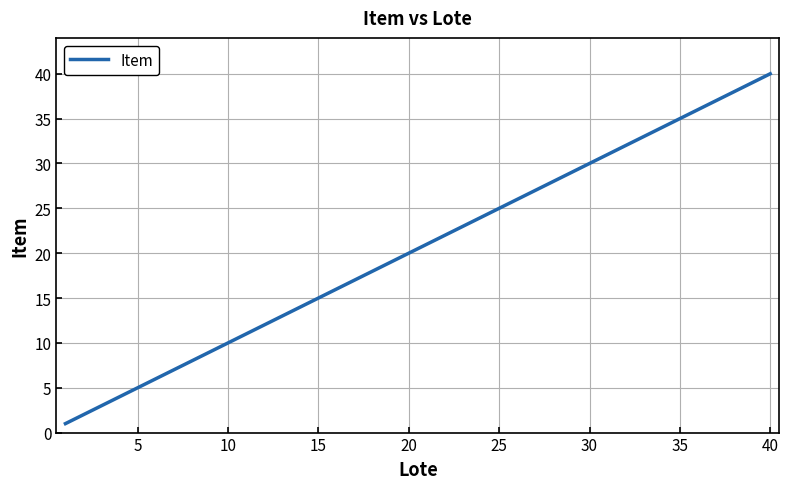

What is the difference between the maximum and minimum values?

39